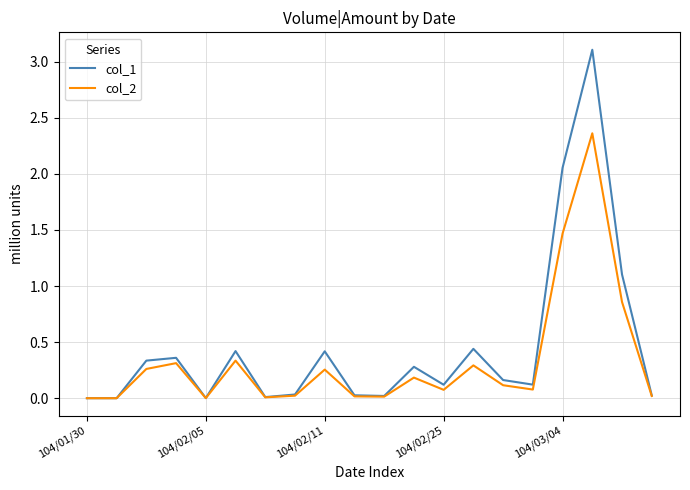

Does the chart display data point markers on the line(s)?

No